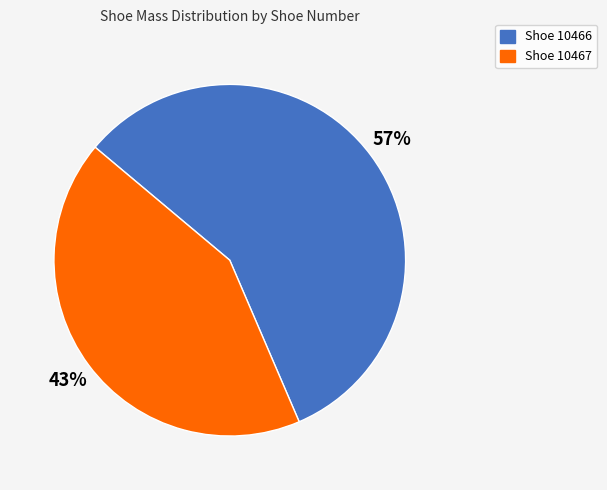

To the nearest percent, what is the average slice percentage?

50%